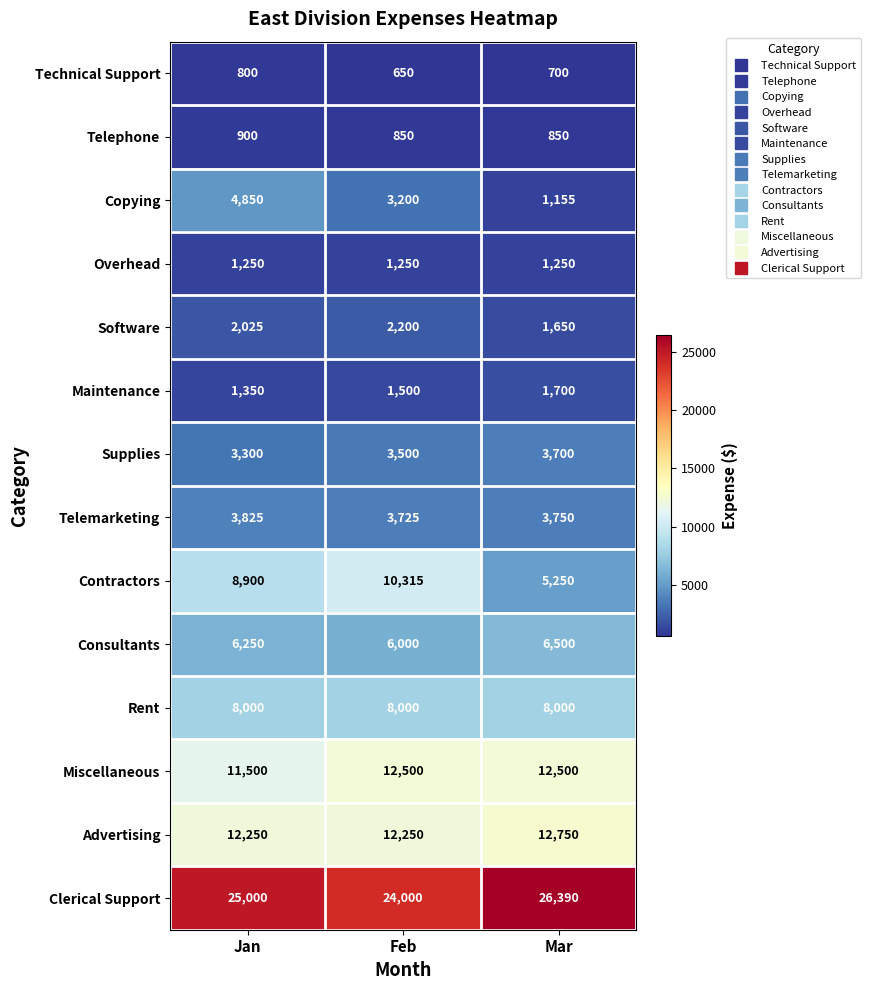

Which series has the largest range (max minus min)?

Contractors